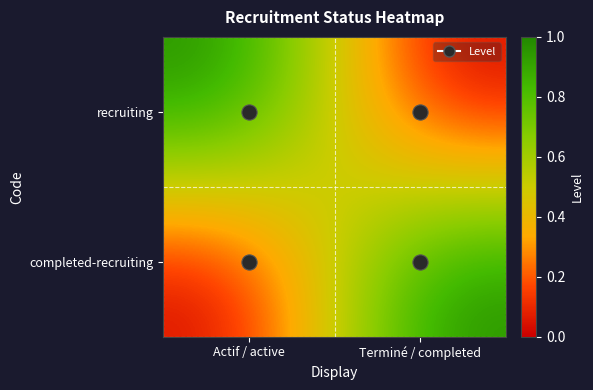

Which series has the widest spread of values?

recruiting